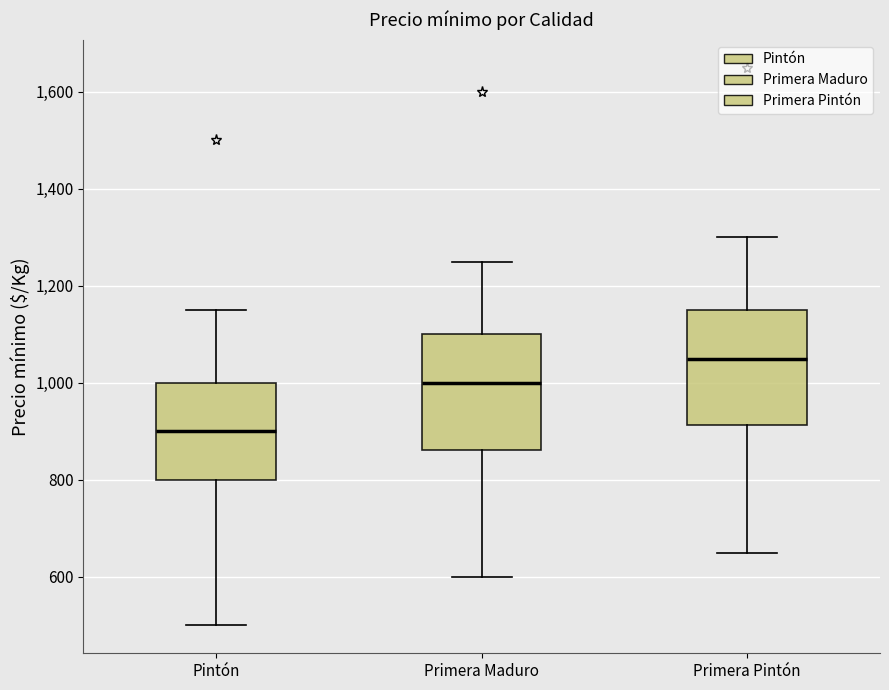

Reading left to right, transcribe this box plot: for each box, give where its median line is, the range the box spans, and where its two whiskers end, as read against the y-axis. The values are not printed on the chart, so give them approximately, as read against the axis.

Pintón: median 900, box 800 to 1000, whiskers 500 to 1160
Primera Maduro: median 1000, box 860 to 1100, whiskers 600 to 1260
Primera Pintón: median 1060, box 920 to 1160, whiskers 660 to 1300